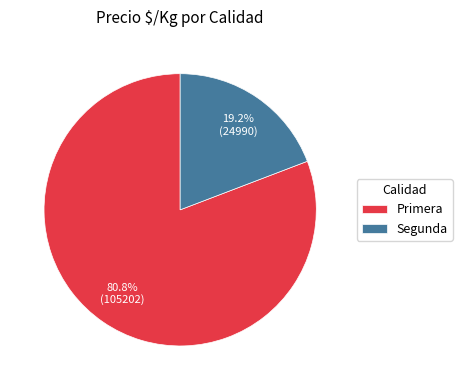

Between Primera and Segunda, which is larger?

Primera